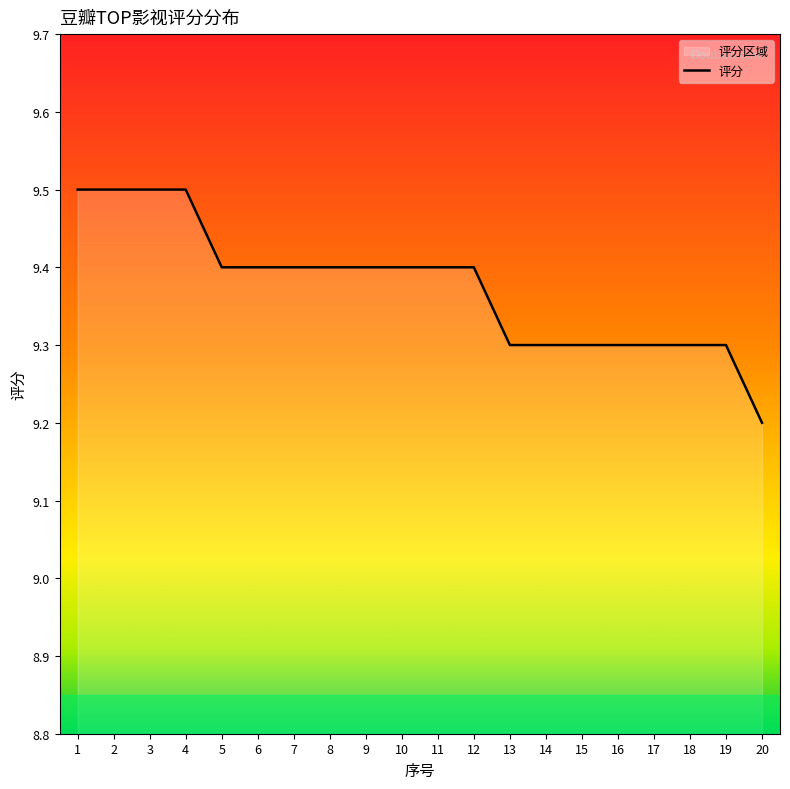

How many categories are shown in the chart?

20